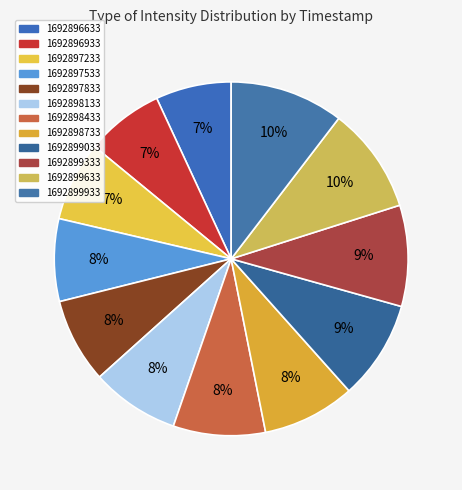

How many slices are in this pie chart?

12